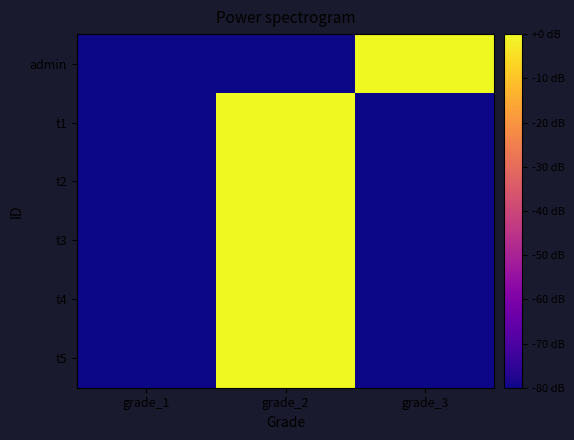

Which category has the highest value across all series?

grade_3